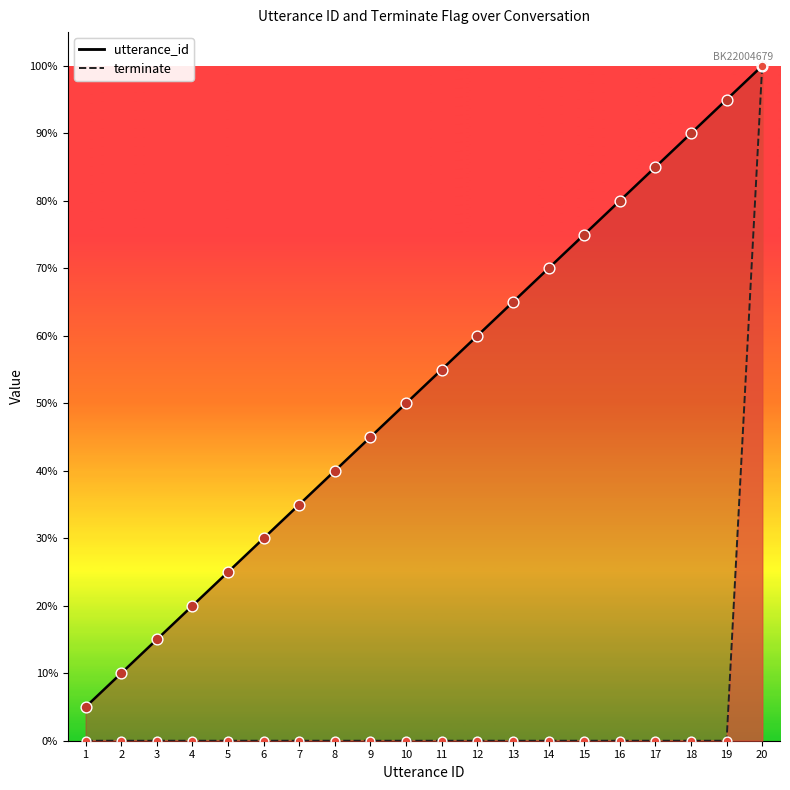

What is the total value across all series at 7?

35.0